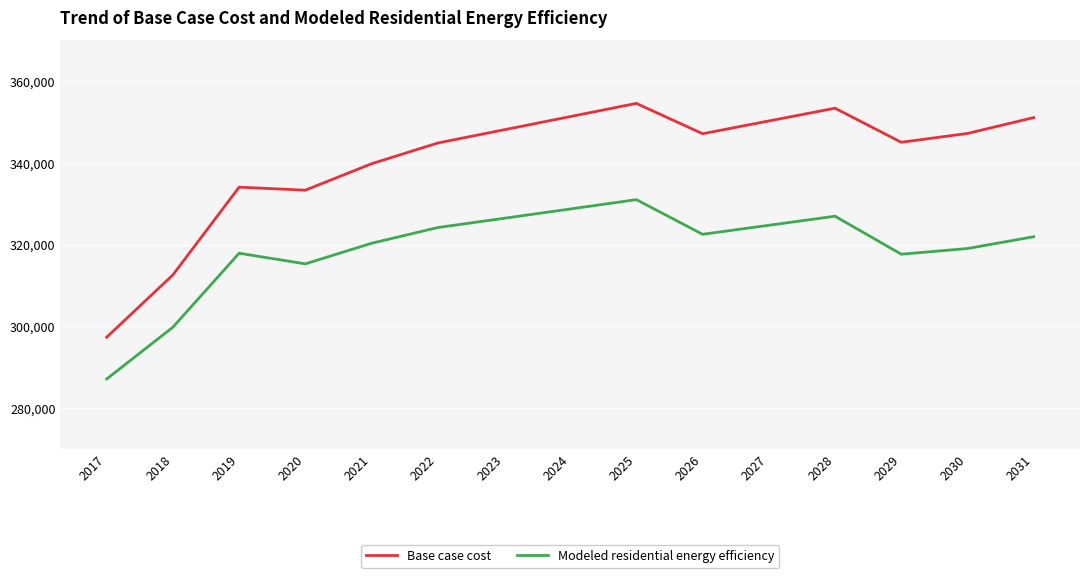

True or false: Modeled residential energy efficiency has a value of 317906.5 at 2019.

True